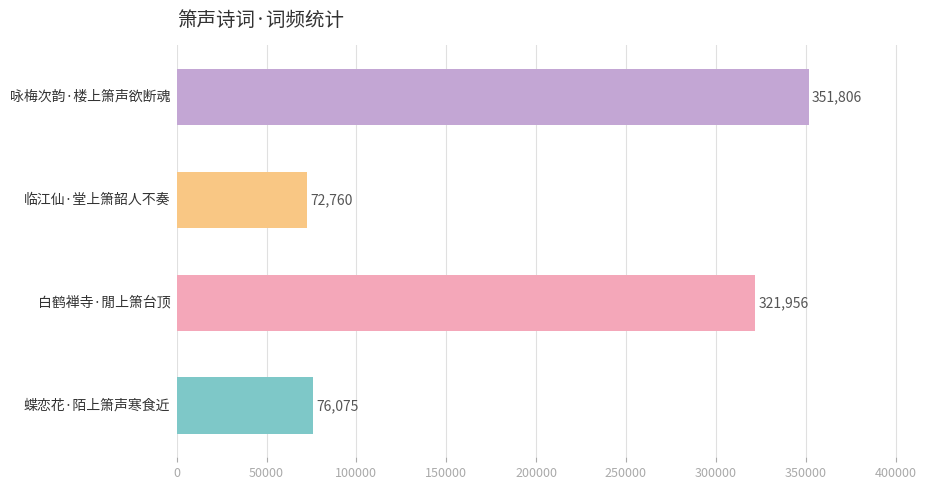

What is the difference between the maximum and minimum values?

279046